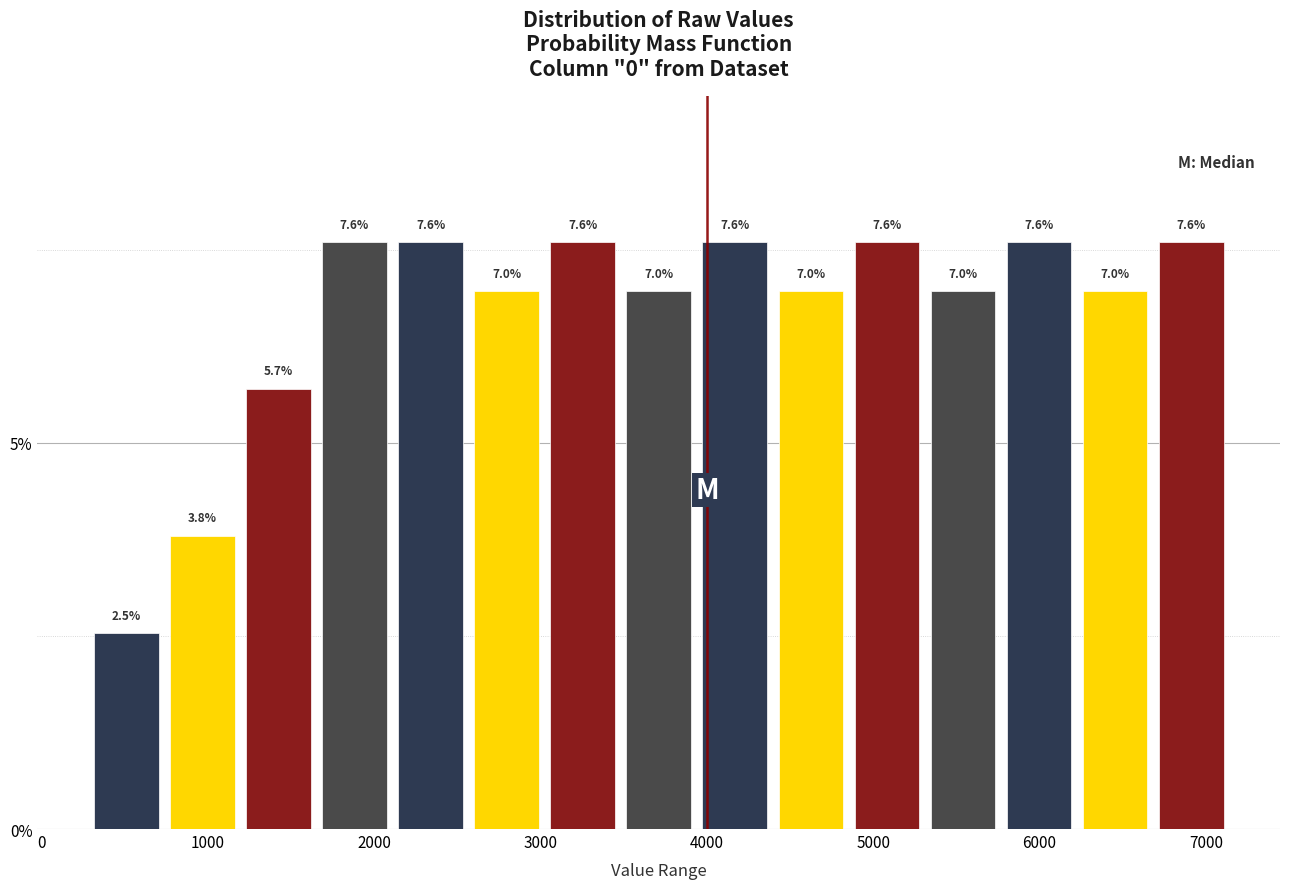

What is the height of the bar covering 700 to 1200 on the x-axis? The bar edges are not printed on the chart, so give them approximately, as read against the axis.

3.8